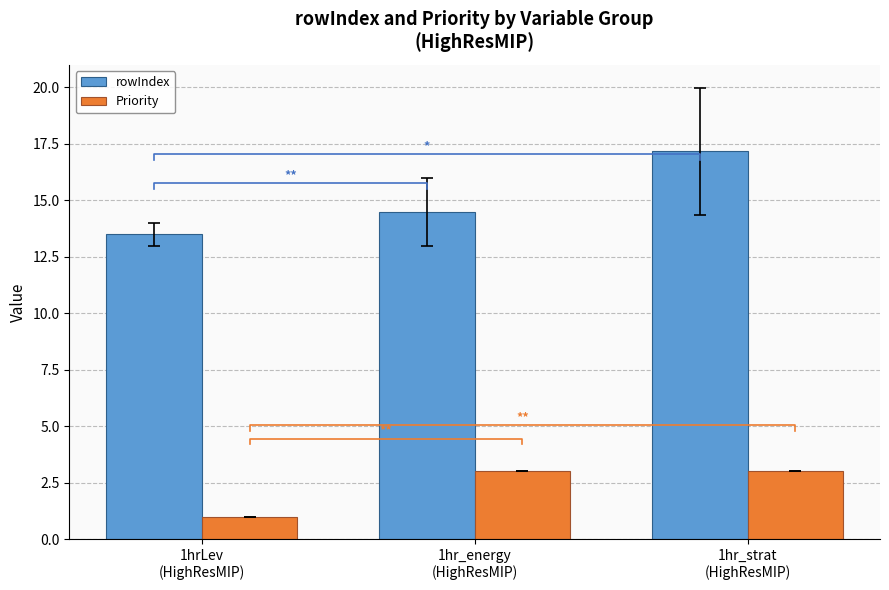

Reading left to right, extract all data points from this chart.

rowIndex: 13.5	14.5	17.2
Priority: 1.0	3.0	3.0